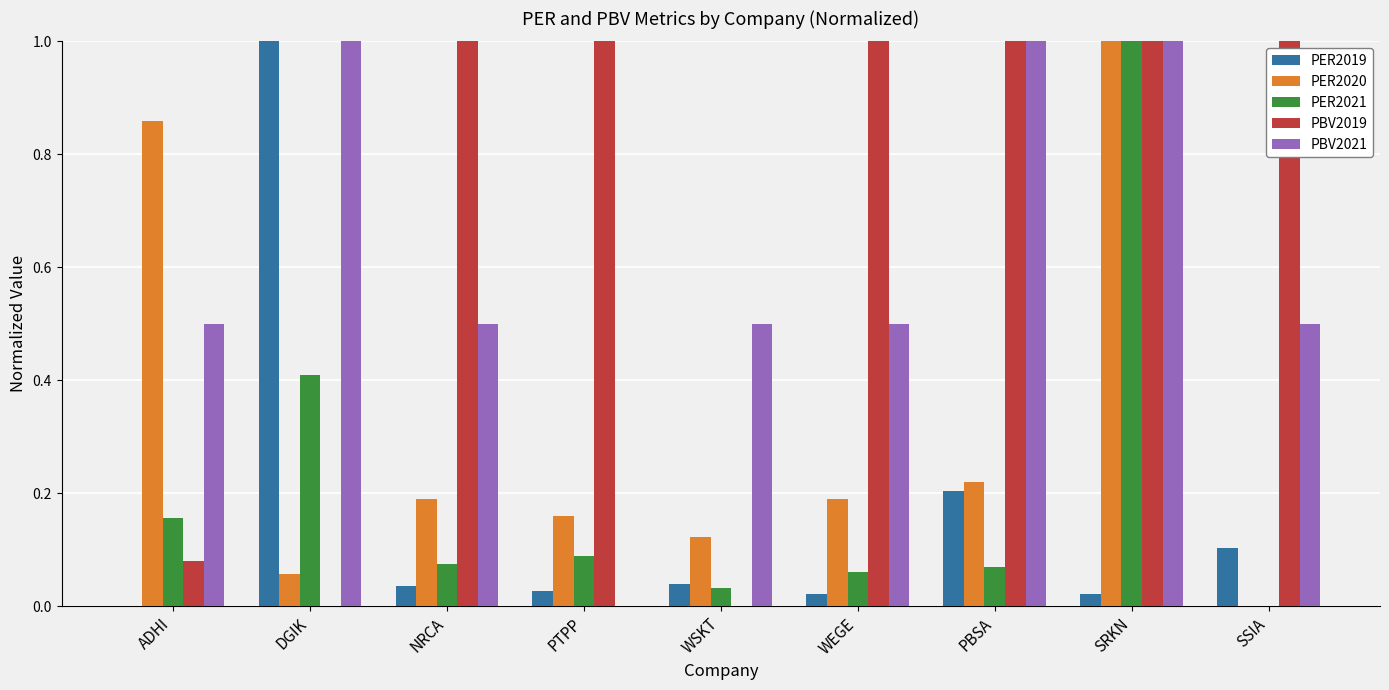

The value of PER2020 at PBSA is 0.2. True or false?

True